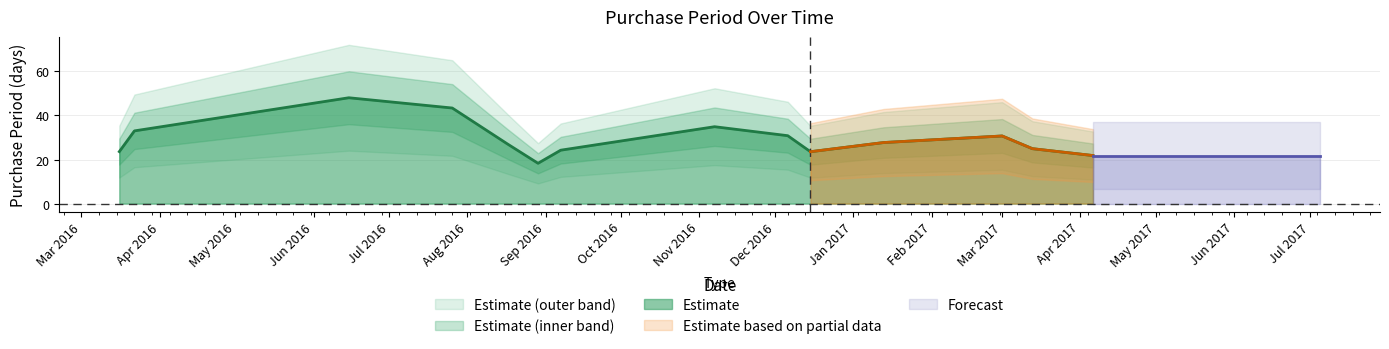

What is the lowest value of the Estimate series?

18.3